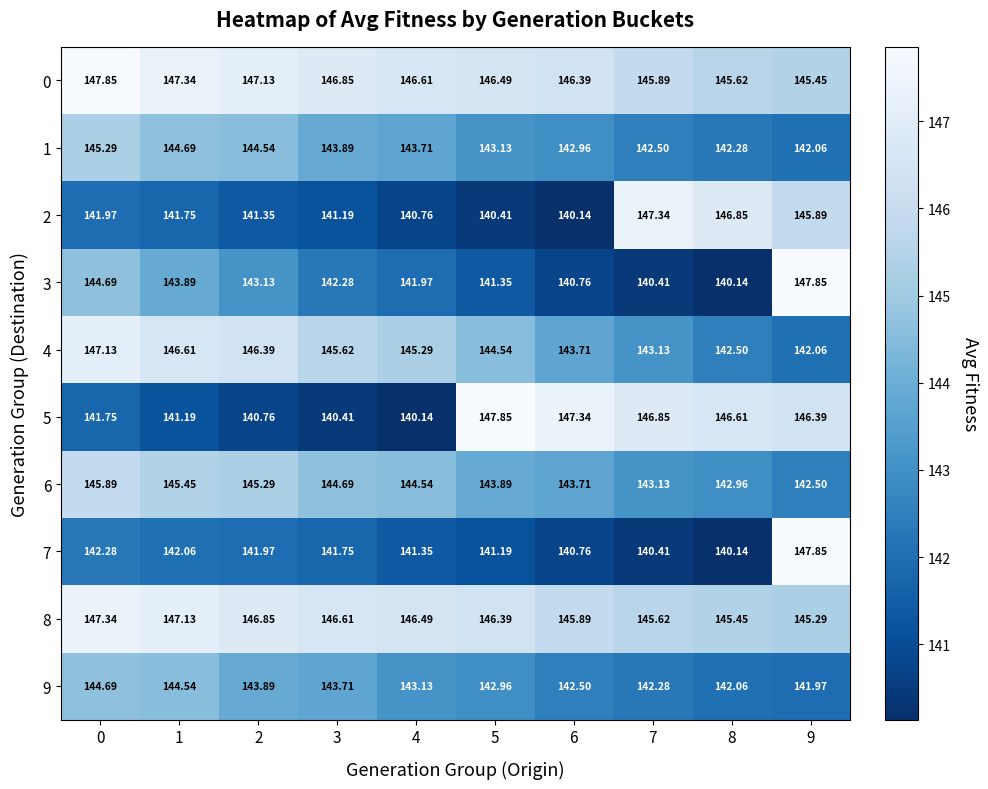

Between 5 and 9, which series saw the biggest shift?

7